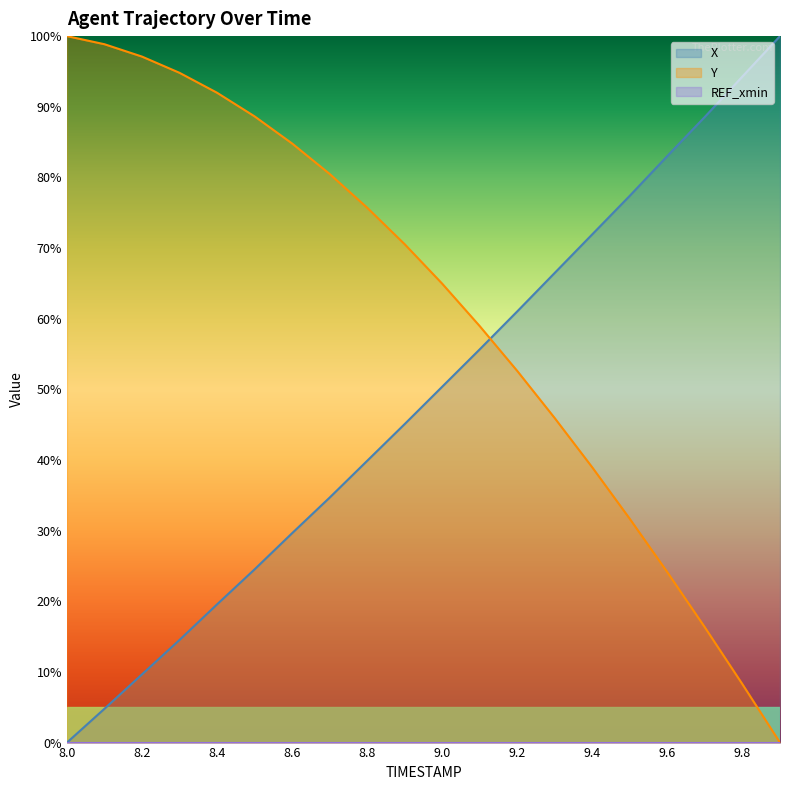

At which category is the sum across all series the highest?

8.9